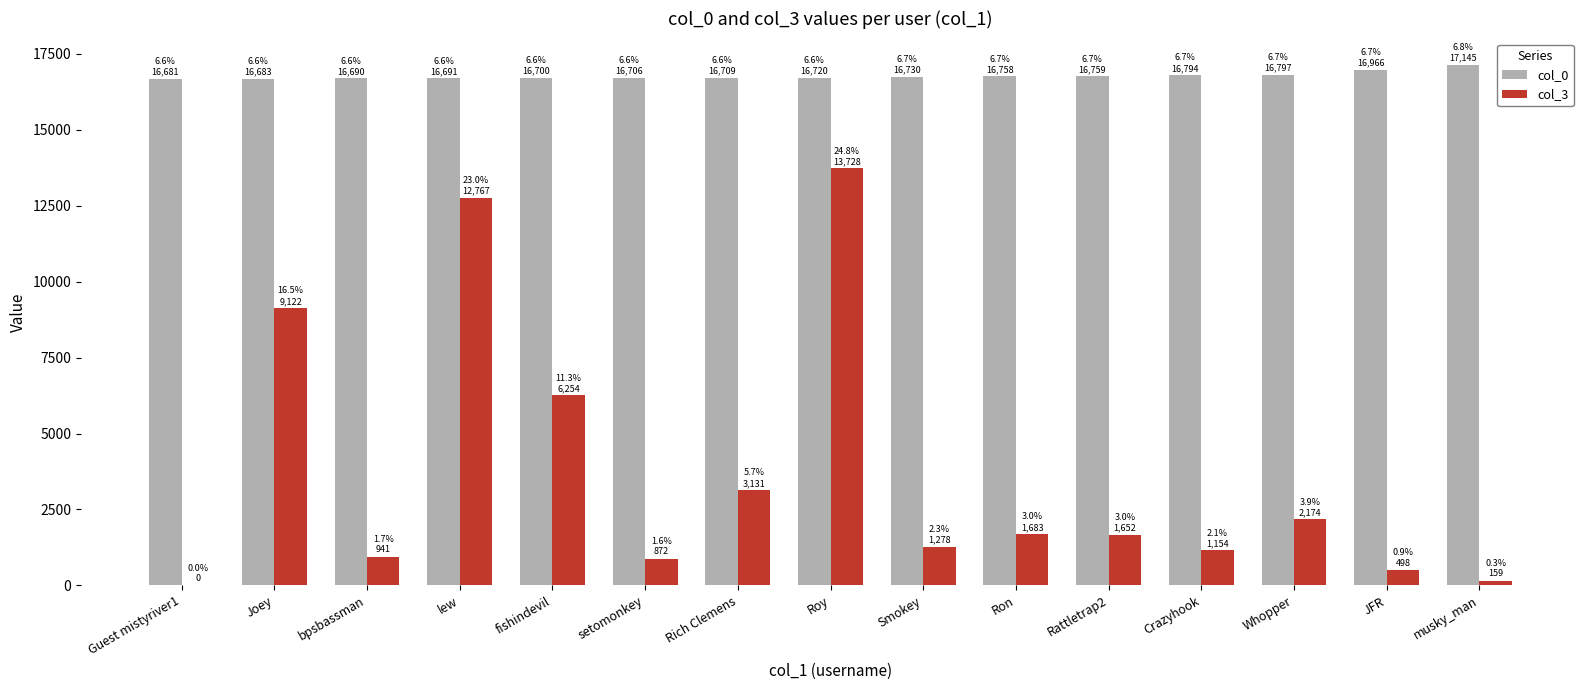

True or false: col_3 has a value of 6503 at lew.

False